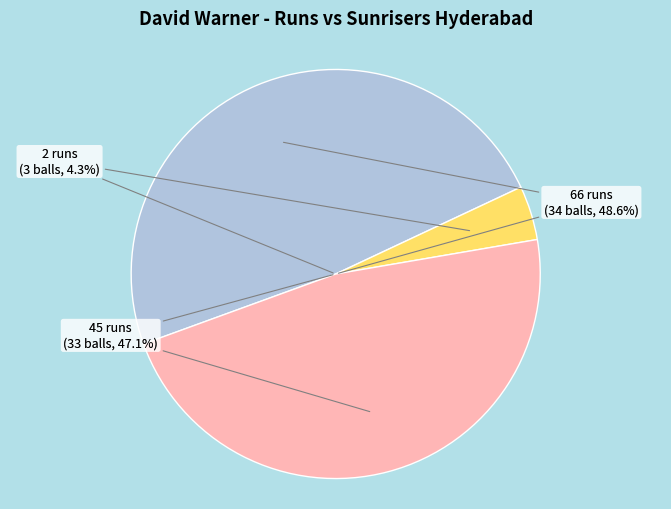

The 2 runs (3 balls) slice represents 1% of the pie. True or false?

False